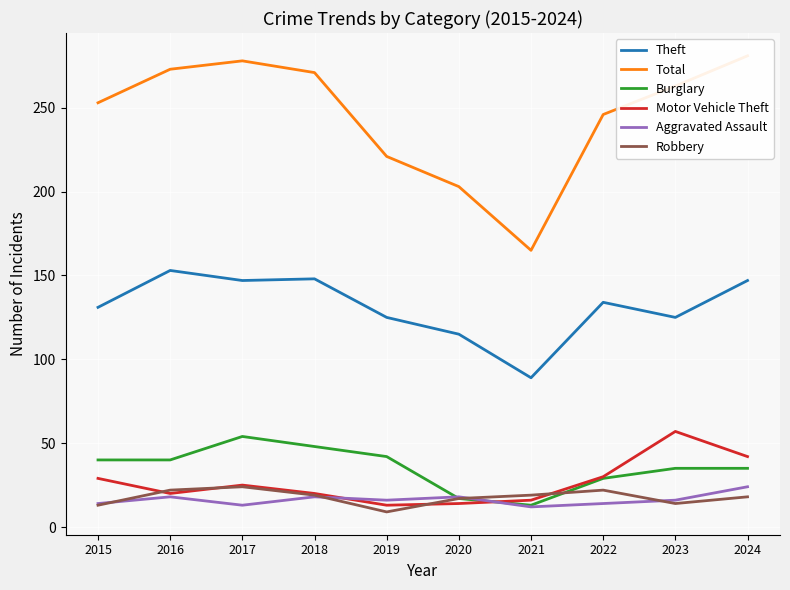

Reading right to left, extract all data points from this chart.

Theft: 147	125	134	89	115	125	148	147	153	131
Total: 281	263	246	165	203	221	271	278	273	253
Burglary: 35	35	29	13	17	42	48	54	40	40
Motor Vehicle Theft: 42	57	30	16	14	13	20	25	20	29
Aggravated Assault: 24	16	14	12	18	16	18	13	18	14
Robbery: 18	14	22	19	17	9	19	24	22	13